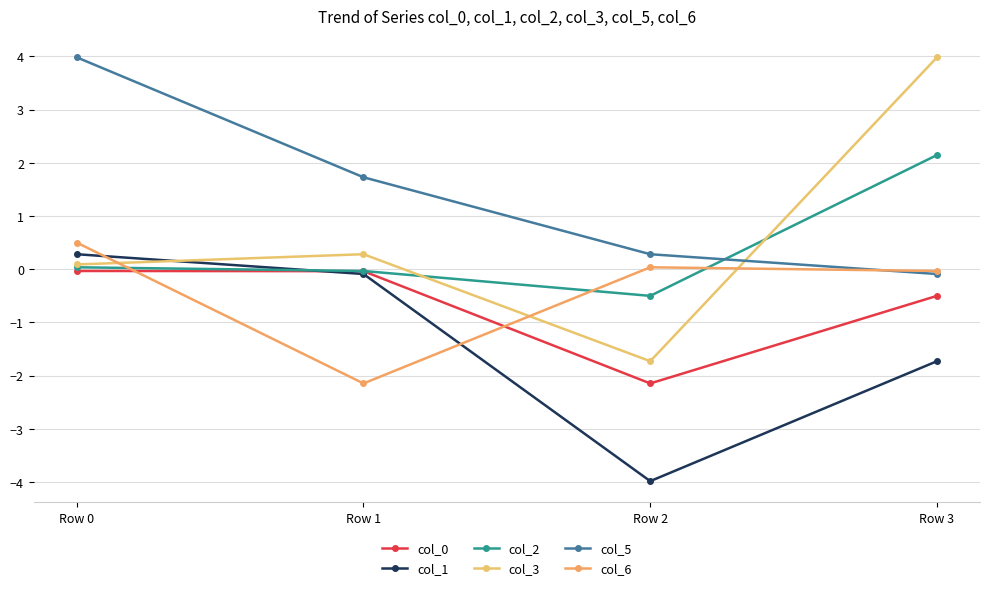

Between Row 1 and Row 2, which series saw the biggest shift?

col_1